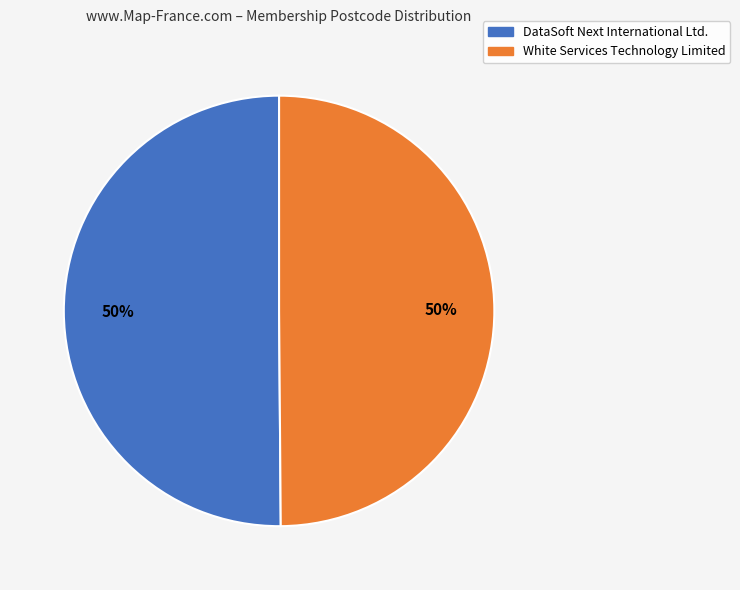

To the nearest percent, what is the combined percentage of White Services Technology Limited and DataSoft Next International Ltd.?

100%